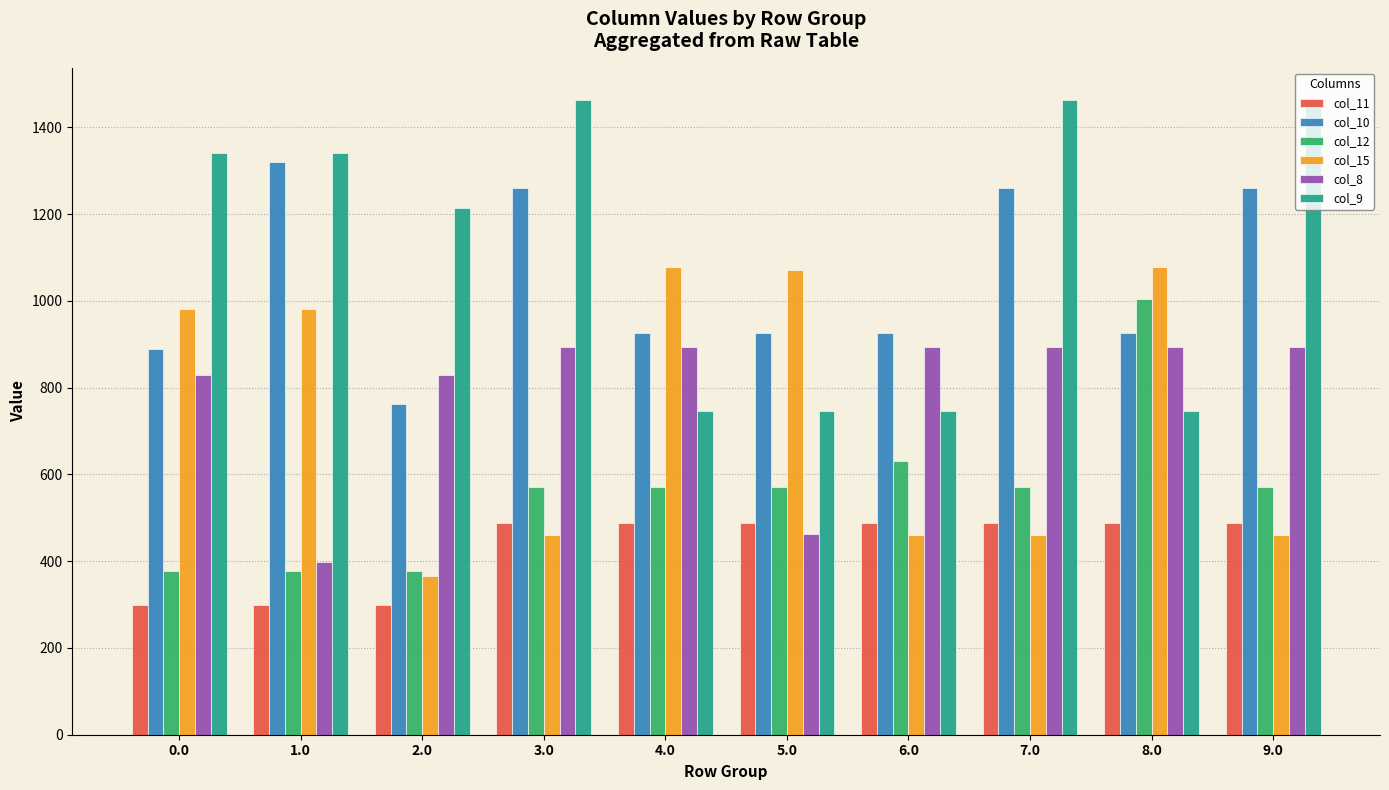

How many distinct data groups are displayed?

6